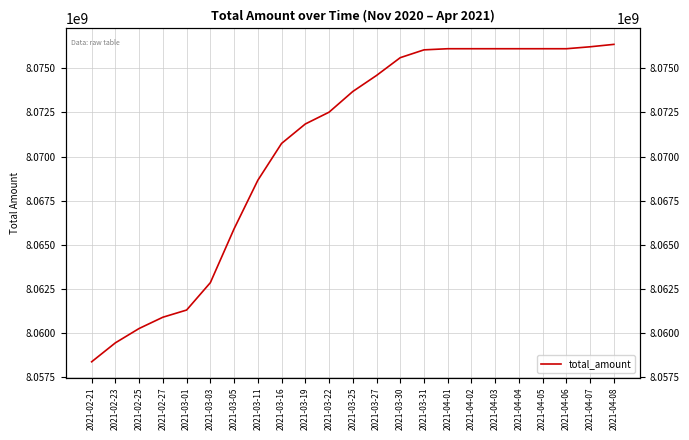

The value at 2021-04-06 is 8076113090. True or false?

True